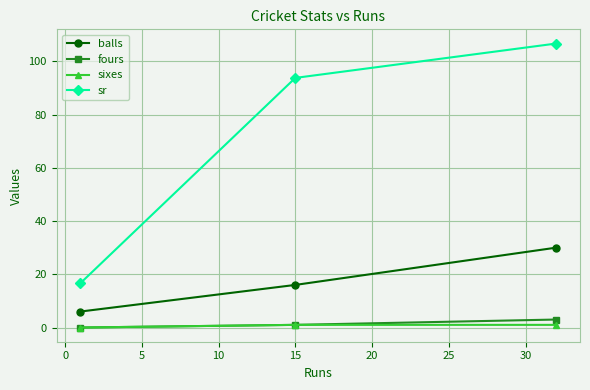

What is the difference between the maximum and minimum values in the fours series?

3.0